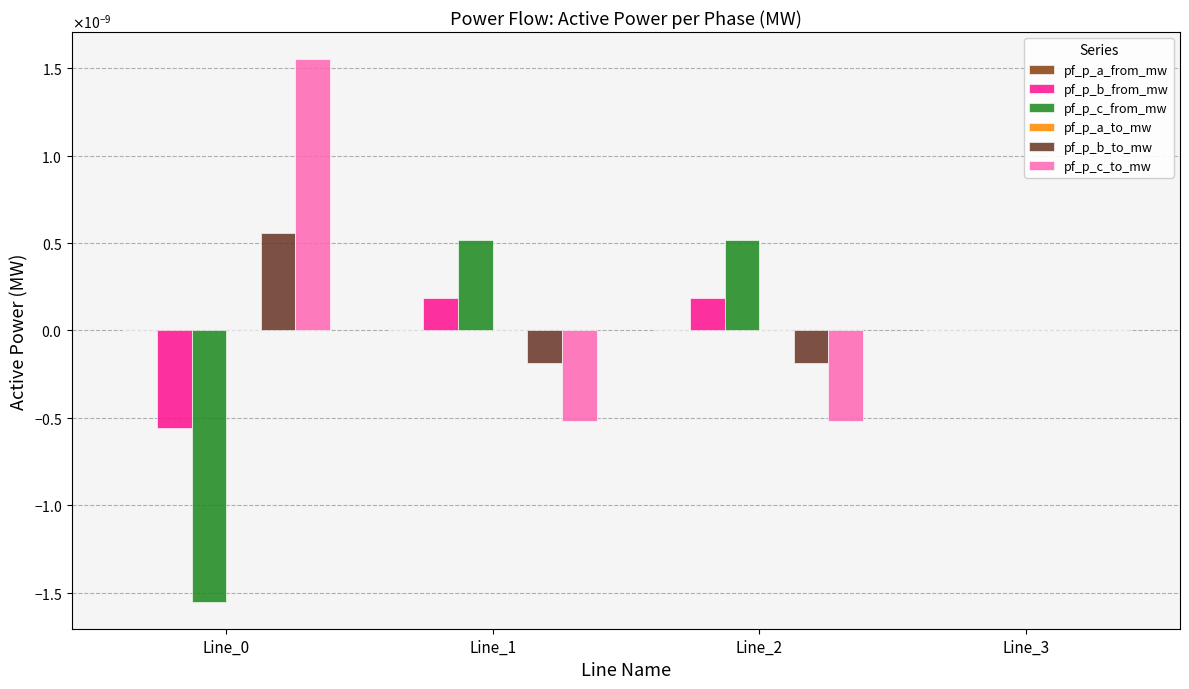

Rank the series at Line_2 from lowest to highest value.

pf_p_c_to_mw, pf_p_b_to_mw, pf_p_a_from_mw, pf_p_a_to_mw, pf_p_b_from_mw, pf_p_c_from_mw